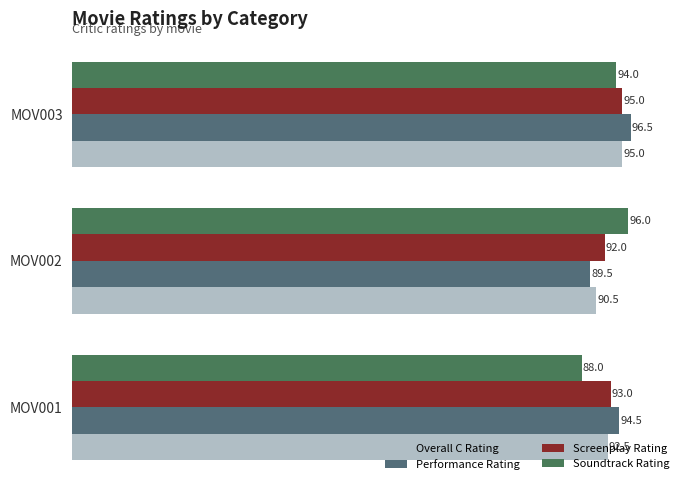

Which series has the widest spread of values?

Soundtrack Rating